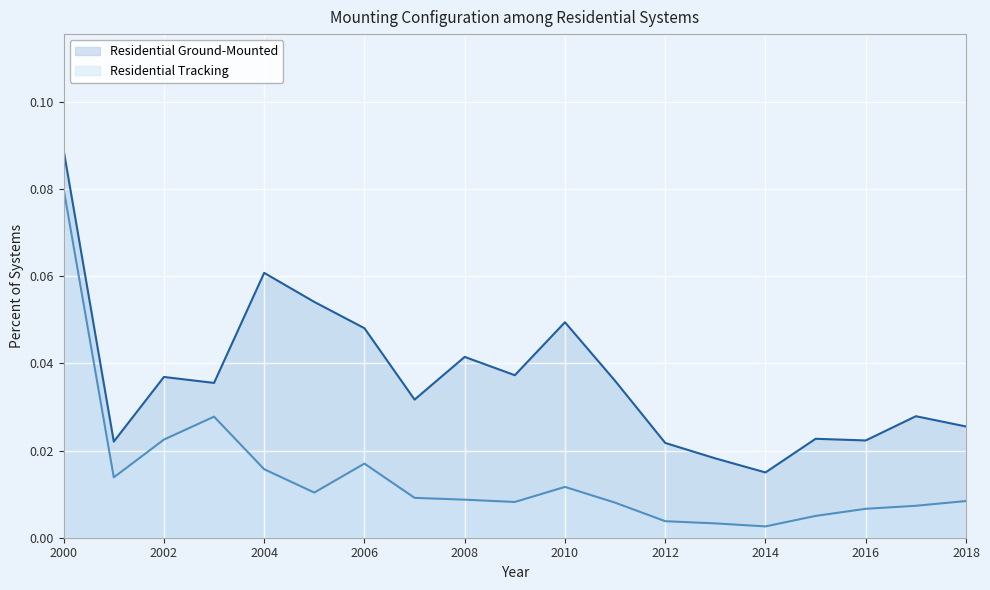

True or false: Residential Tracking has a value of 0.0 at 2017.

True